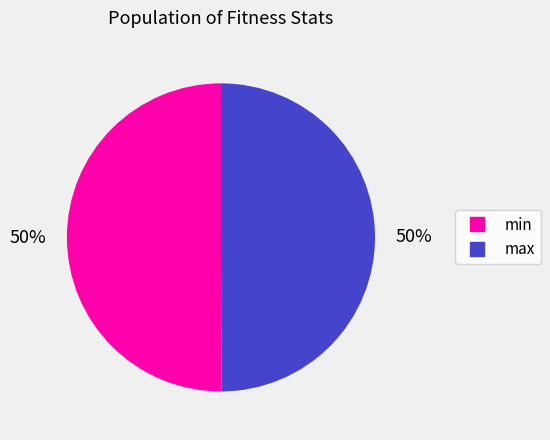

Combined, do max and min account for over 50%?

Yes